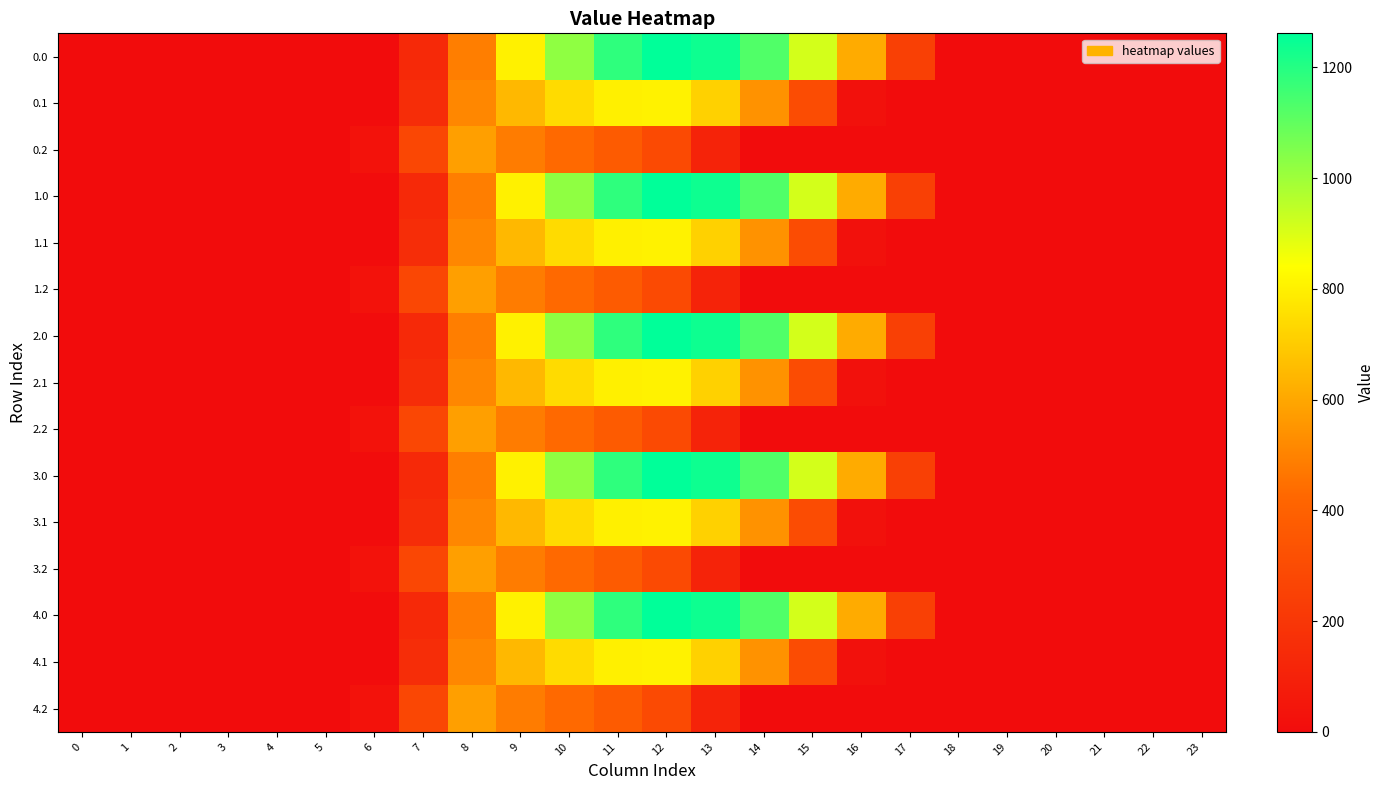

Reading left to right, what are all the values shown in this chart?

0.0: 0=0.0	1=0.0	2=0.0	3=0.0	4=0.0	5=0.0	6=0.0	7=134.3	8=489.3	9=804.0	10=1023.2	11=1185.2	12=1261.6	13=1237.4	14=1128.6	15=911.8	16=613.0	17=243.5	18=0.0	19=0.0	20=0.0	21=0.0	22=0.0	23=0.0
0.1: 0=0.0	1=0.0	2=0.0	3=0.0	4=0.0	5=0.0	6=0.0	7=153.2	8=514.8	9=646.9	10=742.1	11=800.2	12=806.9	13=715.3	14=544.1	15=301.4	16=26.8	17=0.0	18=0.0	19=0.0	20=0.0	21=0.0	22=0.0	23=0.0
0.2: 0=0.0	1=0.0	2=0.0	3=0.0	4=0.0	5=0.0	6=29.3	7=276.9	8=576.6	9=480.7	10=430.5	11=374.4	12=289.5	13=107.8	14=0.0	15=0.0	16=0.0	17=0.0	18=0.0	19=0.0	20=0.0	21=0.0	22=0.0	23=0.0
1.0: 0=0.0	1=0.0	2=0.0	3=0.0	4=0.0	5=0.0	6=0.0	7=134.3	8=489.3	9=804.0	10=1023.2	11=1185.2	12=1261.6	13=1237.4	14=1128.6	15=911.8	16=613.0	17=243.5	18=0.0	19=0.0	20=0.0	21=0.0	22=0.0	23=0.0
1.1: 0=0.0	1=0.0	2=0.0	3=0.0	4=0.0	5=0.0	6=0.0	7=153.2	8=514.8	9=646.9	10=742.1	11=800.2	12=806.9	13=715.3	14=544.1	15=301.4	16=26.8	17=0.0	18=0.0	19=0.0	20=0.0	21=0.0	22=0.0	23=0.0
1.2: 0=0.0	1=0.0	2=0.0	3=0.0	4=0.0	5=0.0	6=29.3	7=276.9	8=576.6	9=480.7	10=430.5	11=374.4	12=289.5	13=107.8	14=0.0	15=0.0	16=0.0	17=0.0	18=0.0	19=0.0	20=0.0	21=0.0	22=0.0	23=0.0
2.0: 0=0.0	1=0.0	2=0.0	3=0.0	4=0.0	5=0.0	6=0.0	7=134.3	8=489.3	9=804.0	10=1023.2	11=1185.2	12=1261.6	13=1237.4	14=1128.6	15=911.8	16=613.0	17=243.5	18=0.0	19=0.0	20=0.0	21=0.0	22=0.0	23=0.0
2.1: 0=0.0	1=0.0	2=0.0	3=0.0	4=0.0	5=0.0	6=0.0	7=153.2	8=514.8	9=646.9	10=742.1	11=800.2	12=806.9	13=715.3	14=544.1	15=301.4	16=26.8	17=0.0	18=0.0	19=0.0	20=0.0	21=0.0	22=0.0	23=0.0
2.2: 0=0.0	1=0.0	2=0.0	3=0.0	4=0.0	5=0.0	6=29.3	7=276.9	8=576.6	9=480.7	10=430.5	11=374.4	12=289.5	13=107.8	14=0.0	15=0.0	16=0.0	17=0.0	18=0.0	19=0.0	20=0.0	21=0.0	22=0.0	23=0.0
3.0: 0=0.0	1=0.0	2=0.0	3=0.0	4=0.0	5=0.0	6=0.0	7=134.3	8=489.3	9=804.0	10=1023.2	11=1185.2	12=1261.6	13=1237.4	14=1128.6	15=911.8	16=613.0	17=243.5	18=0.0	19=0.0	20=0.0	21=0.0	22=0.0	23=0.0
3.1: 0=0.0	1=0.0	2=0.0	3=0.0	4=0.0	5=0.0	6=0.0	7=153.2	8=514.8	9=646.9	10=742.1	11=800.2	12=806.9	13=715.3	14=544.1	15=301.4	16=26.8	17=0.0	18=0.0	19=0.0	20=0.0	21=0.0	22=0.0	23=0.0
3.2: 0=0.0	1=0.0	2=0.0	3=0.0	4=0.0	5=0.0	6=29.3	7=276.9	8=576.6	9=480.7	10=430.5	11=374.4	12=289.5	13=107.8	14=0.0	15=0.0	16=0.0	17=0.0	18=0.0	19=0.0	20=0.0	21=0.0	22=0.0	23=0.0
4.0: 0=0.0	1=0.0	2=0.0	3=0.0	4=0.0	5=0.0	6=0.0	7=134.3	8=489.3	9=804.0	10=1023.2	11=1185.2	12=1261.6	13=1237.4	14=1128.6	15=911.8	16=613.0	17=243.5	18=0.0	19=0.0	20=0.0	21=0.0	22=0.0	23=0.0
4.1: 0=0.0	1=0.0	2=0.0	3=0.0	4=0.0	5=0.0	6=0.0	7=153.2	8=514.8	9=646.9	10=742.1	11=800.2	12=806.9	13=715.3	14=544.1	15=301.4	16=26.8	17=0.0	18=0.0	19=0.0	20=0.0	21=0.0	22=0.0	23=0.0
4.2: 0=0.0	1=0.0	2=0.0	3=0.0	4=0.0	5=0.0	6=29.3	7=276.9	8=576.6	9=480.7	10=430.5	11=374.4	12=289.5	13=107.8	14=0.0	15=0.0	16=0.0	17=0.0	18=0.0	19=0.0	20=0.0	21=0.0	22=0.0	23=0.0